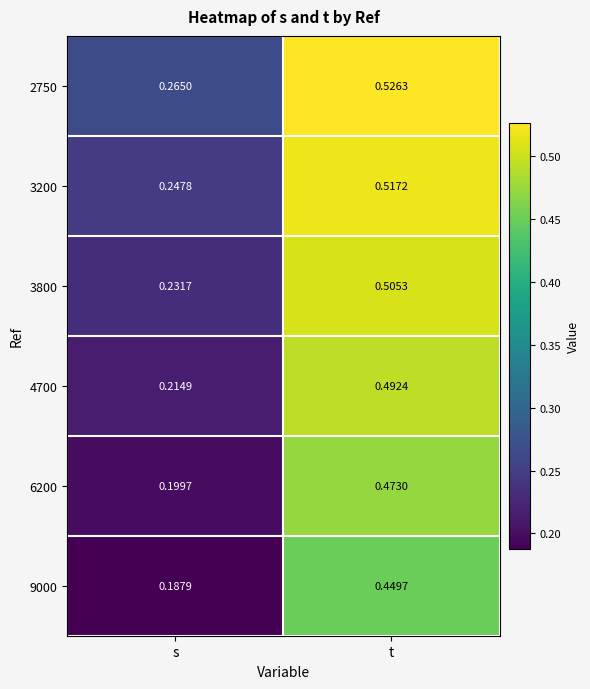

List the series in order of their overall mean, highest first.

2750, 3200, 3800, 4700, 6200, 9000